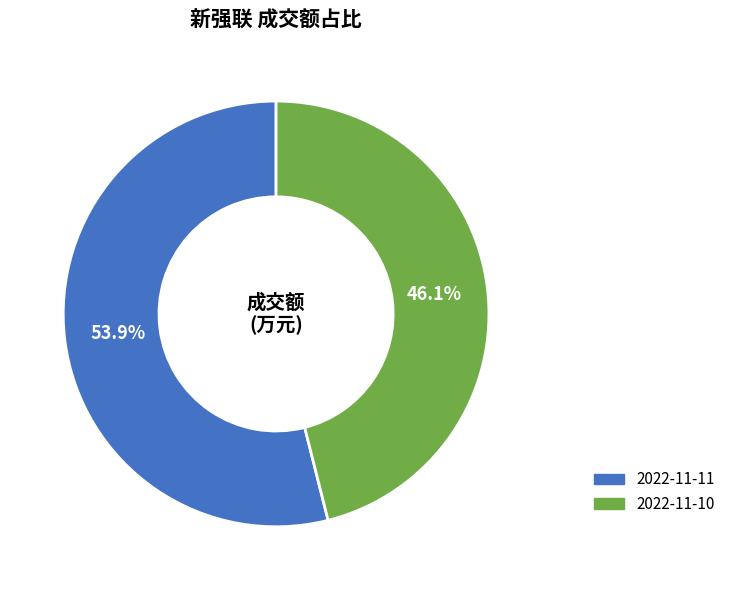

Which slice is the smallest?

2022-11-10